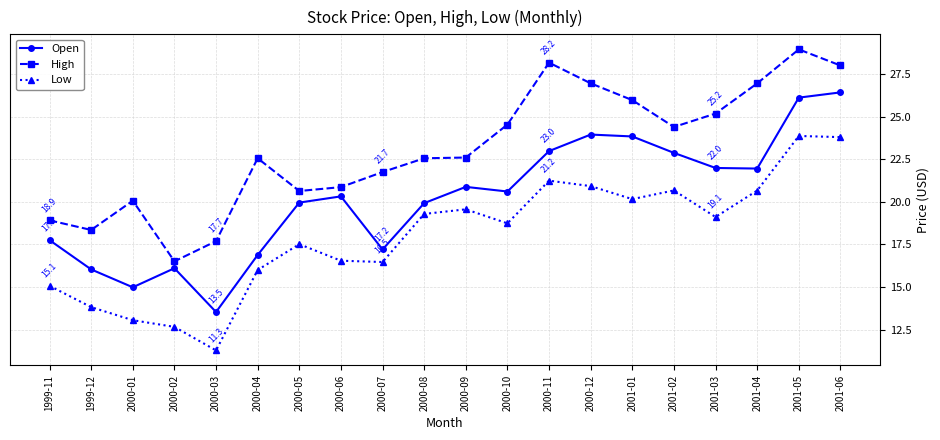

Which series has the largest range (max minus min)?

Open